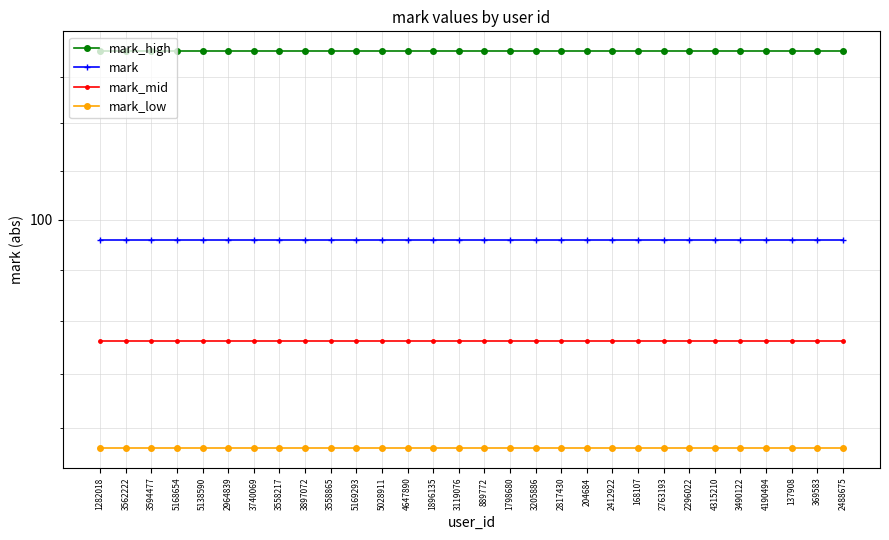

At which label does mark_high reach its peak?

1282018